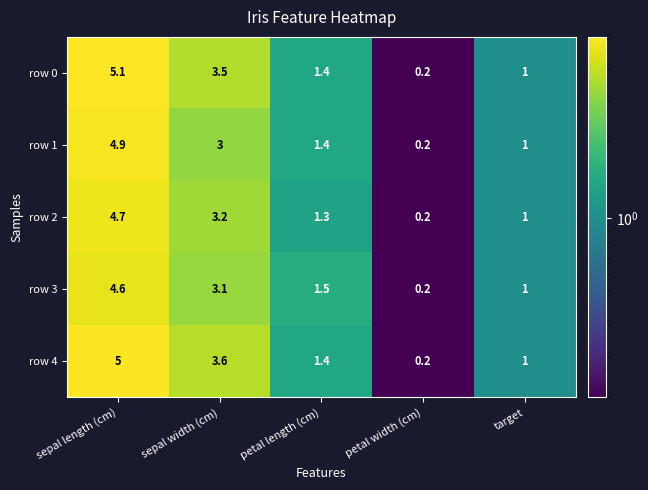

How many data points does each series have?

5